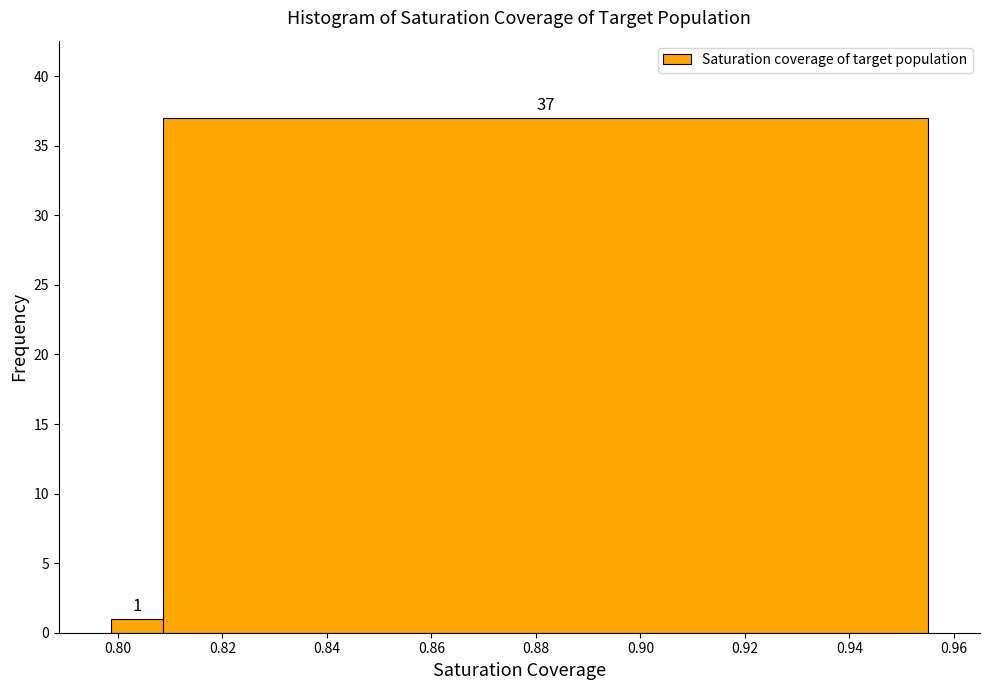

Reading left to right, list every bar in this chart as the range it spans on the x-axis followed by its height. The bar edges are not printed on the chart, so give them approximately, as read against the axis.

0.798 to 0.808: 1
0.808 to 0.956: 37